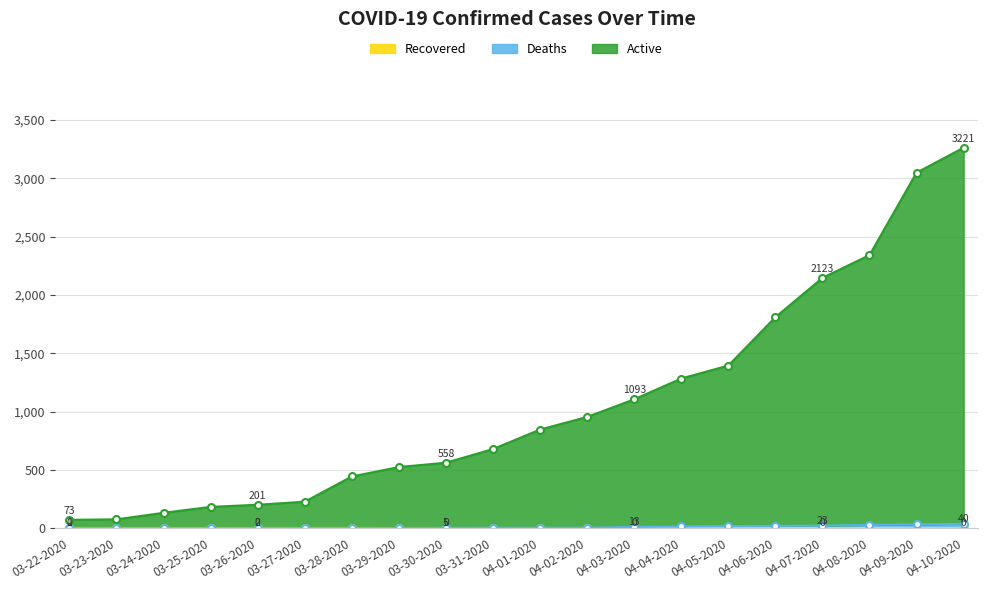

The value of Deaths at 04-10-2020 is 27. True or false?

False